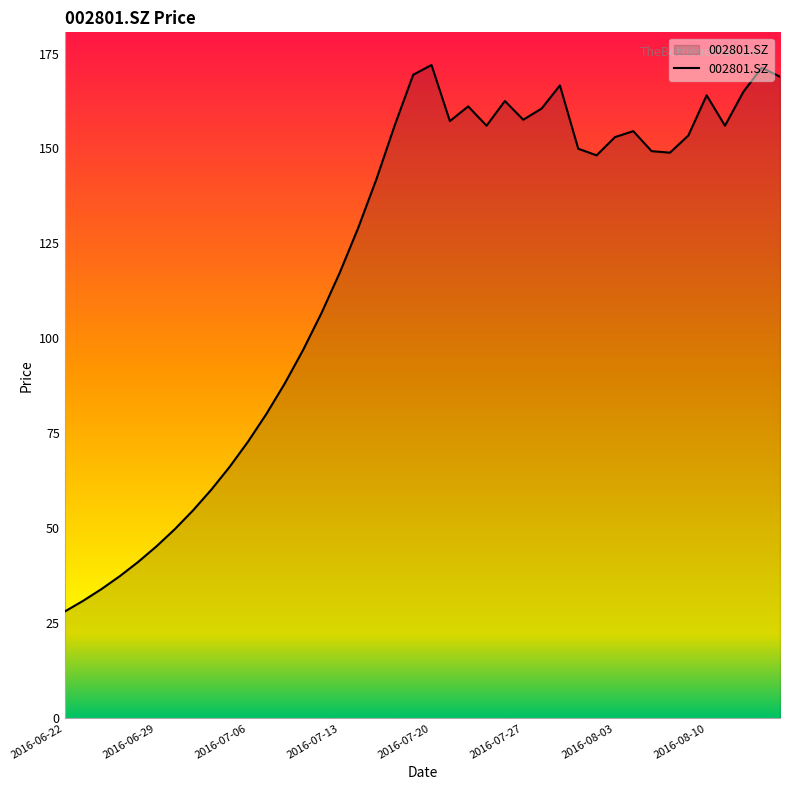

What is the greatest value displayed?

172.0